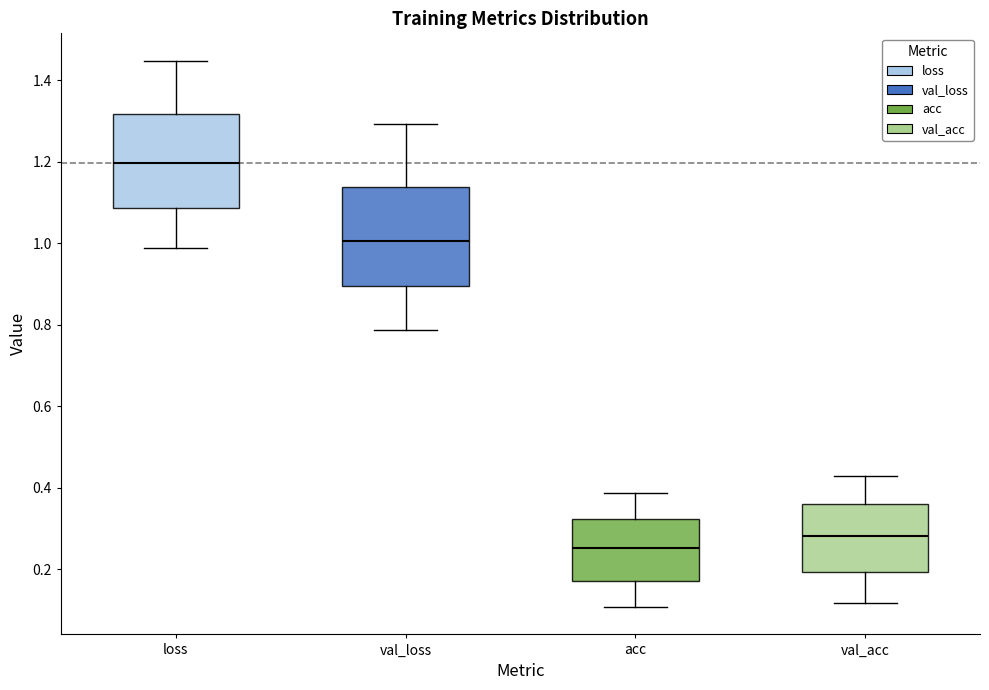

Reading left to right, transcribe this box plot: for each box, give where its median line is, the range the box spans, and where its two whiskers end, as read against the y-axis. The values are not printed on the chart, so give them approximately, as read against the axis.

loss: median 1.20, box 1.08 to 1.32, whiskers 0.98 to 1.44
val_loss: median 1.00, box 0.90 to 1.14, whiskers 0.78 to 1.30
acc: median 0.26, box 0.18 to 0.32, whiskers 0.10 to 0.38
val_acc: median 0.28, box 0.20 to 0.36, whiskers 0.12 to 0.42